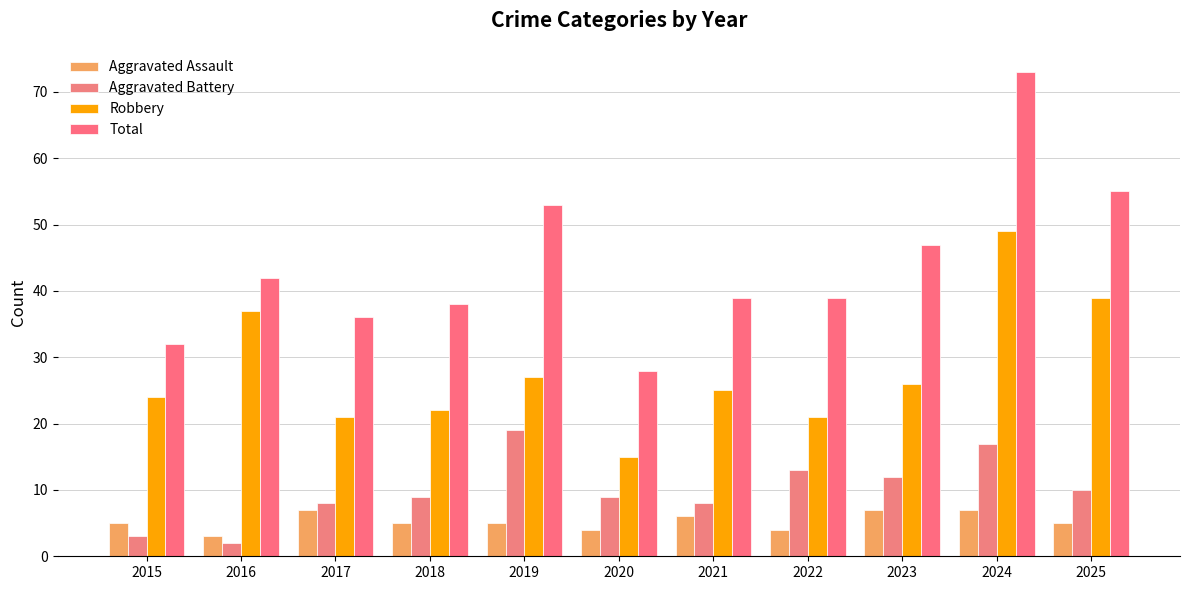

At 2016, list the series in order from largest to smallest.

Total, Robbery, Aggravated Assault, Aggravated Battery